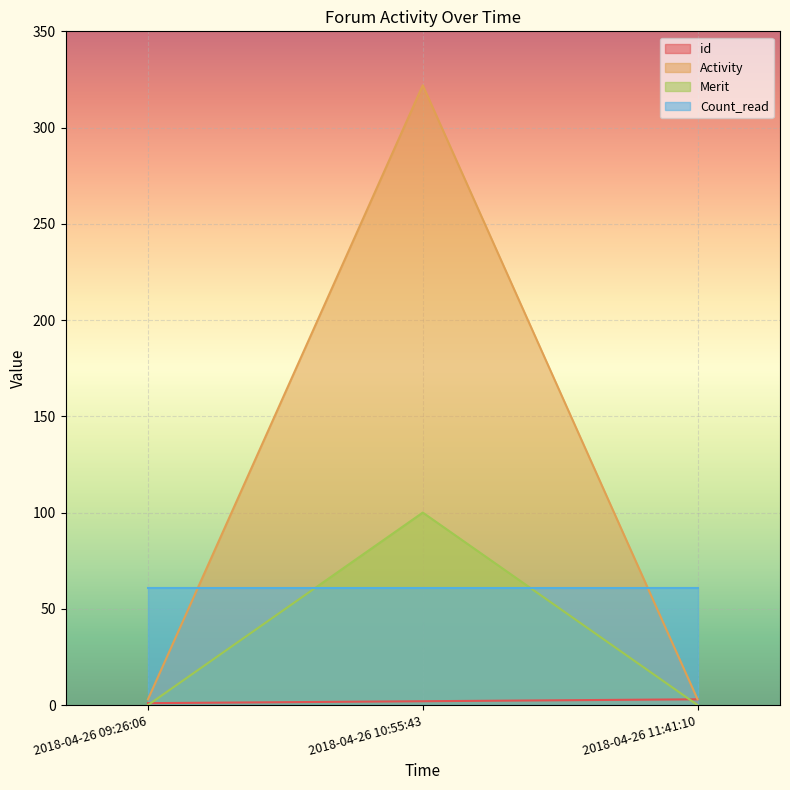

What is the greatest value displayed?

322